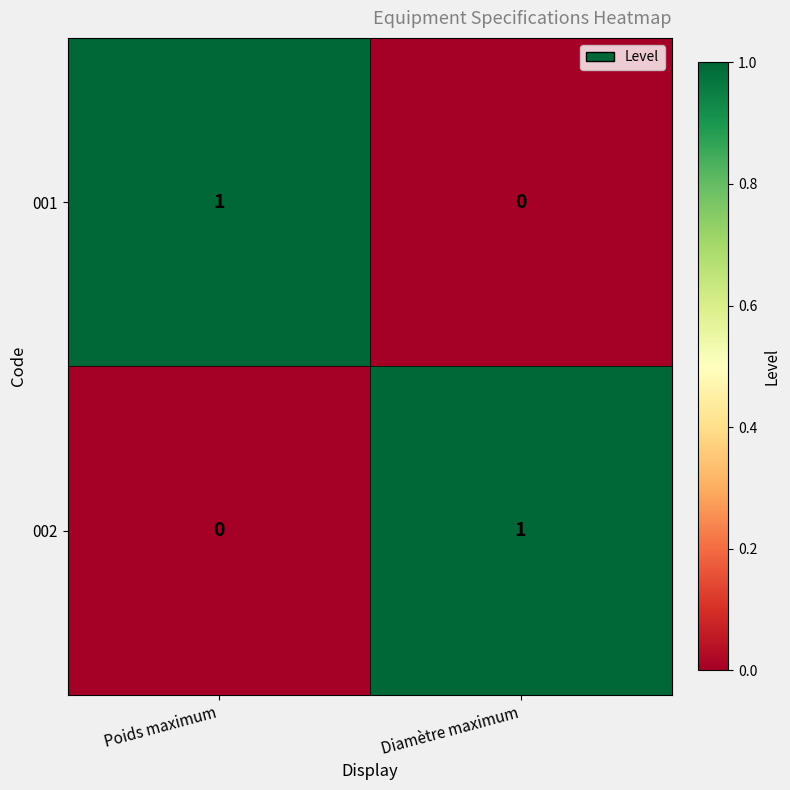

How many values in 001 are above zero?

1